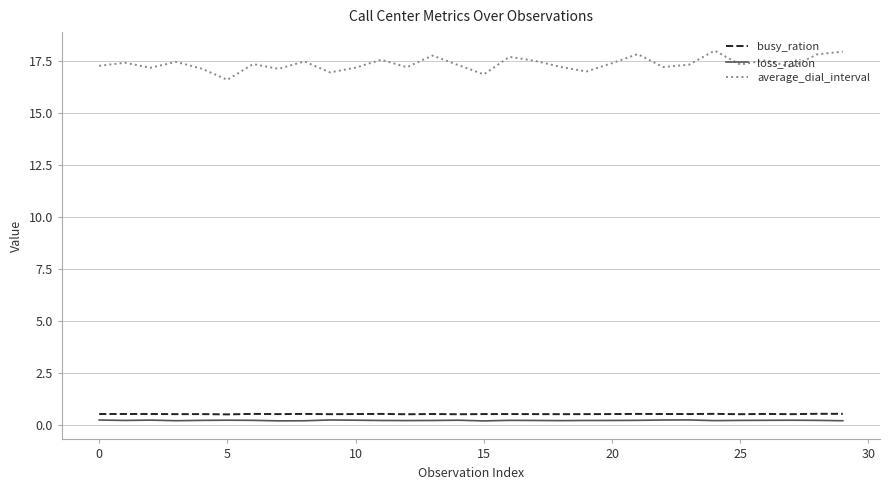

What is the greatest value displayed?

18.0